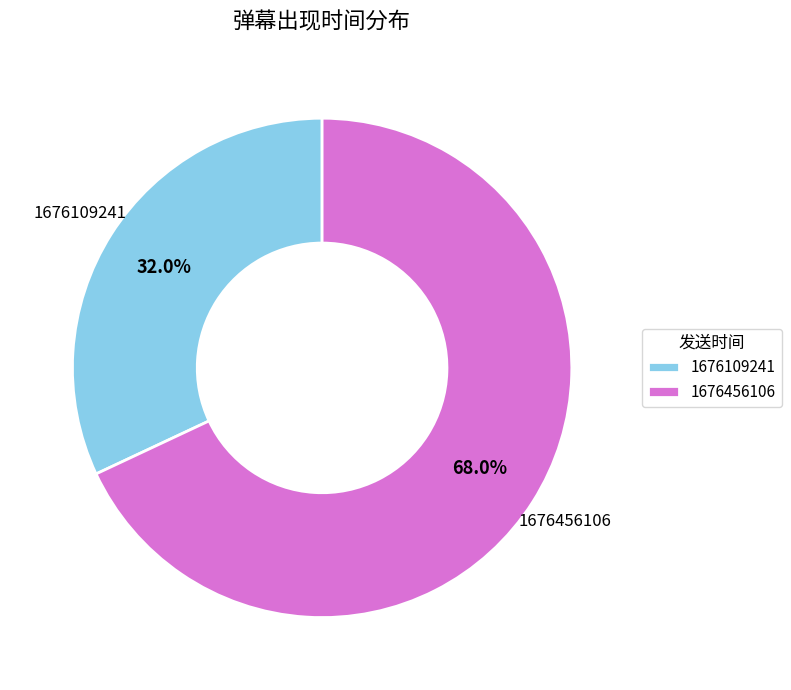

What is the majority slice?

1676456106